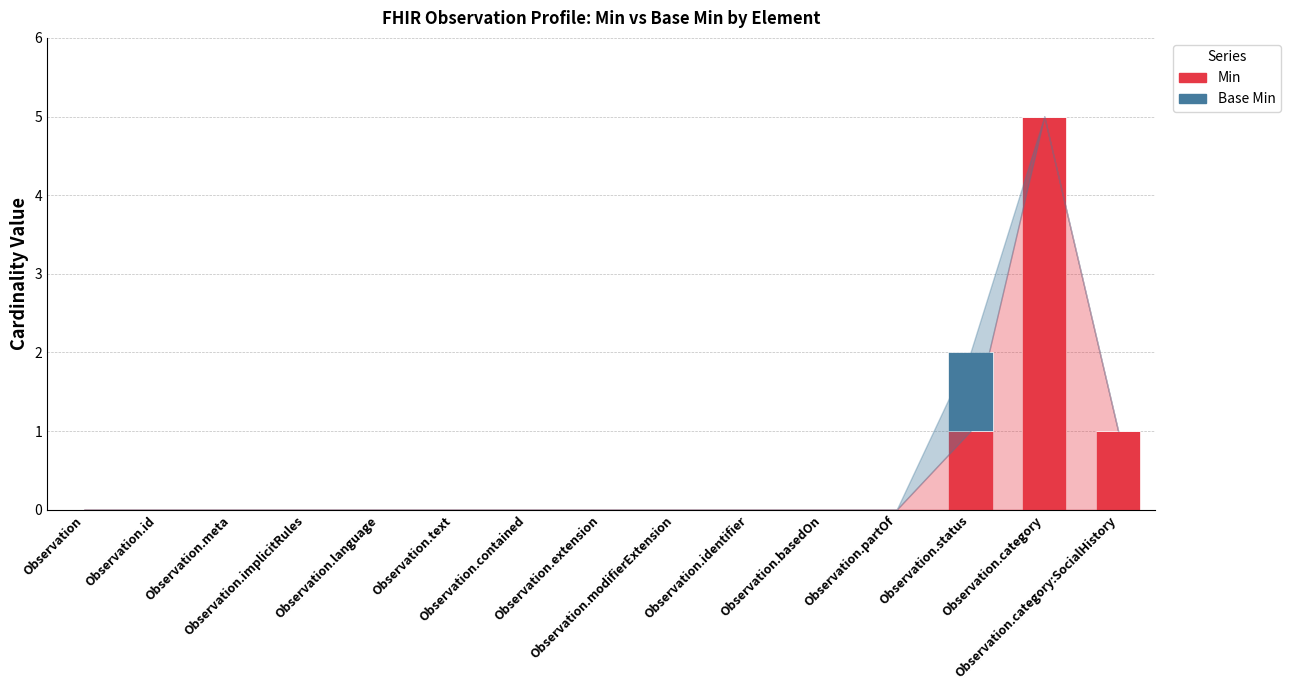

What is the maximum value for Min?

5